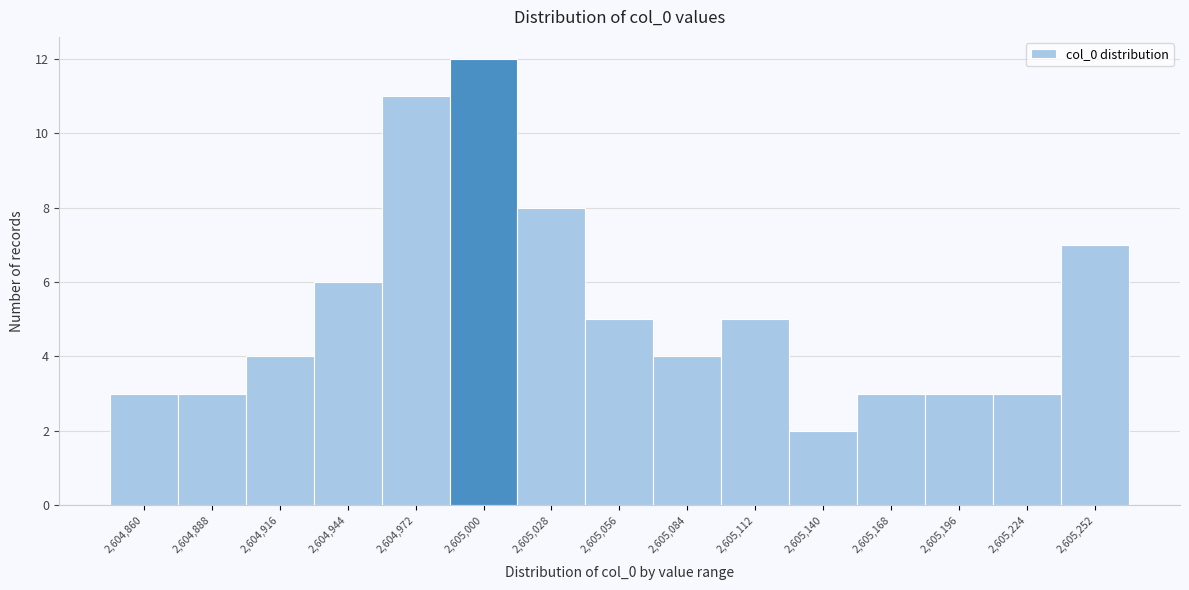

Reading right to left, what are all the values shown in this chart?

2,605,252=7	2,605,224=3	2,605,196=3	2,605,168=3	2,605,140=2	2,605,112=5	2,605,084=4	2,605,056=5	2,605,028=8	2,605,000=12	2,604,972=11	2,604,944=6	2,604,916=4	2,604,888=3	2,604,860=3